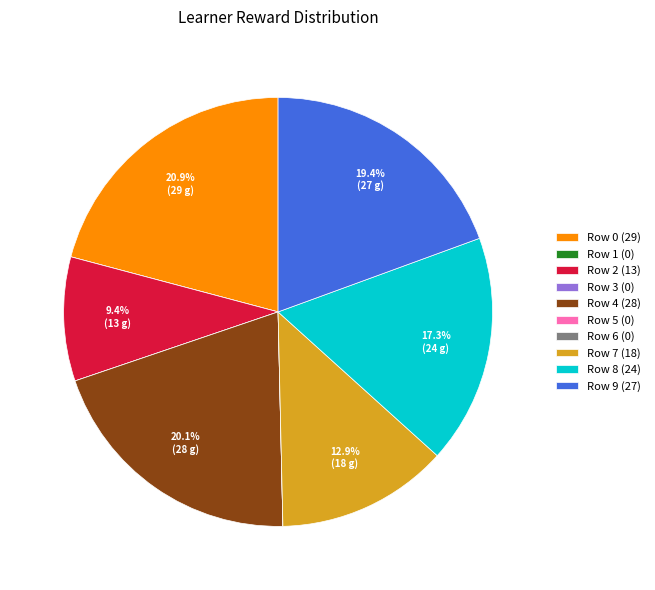

Which has a higher value, Row 0 or Row 7?

Row 0